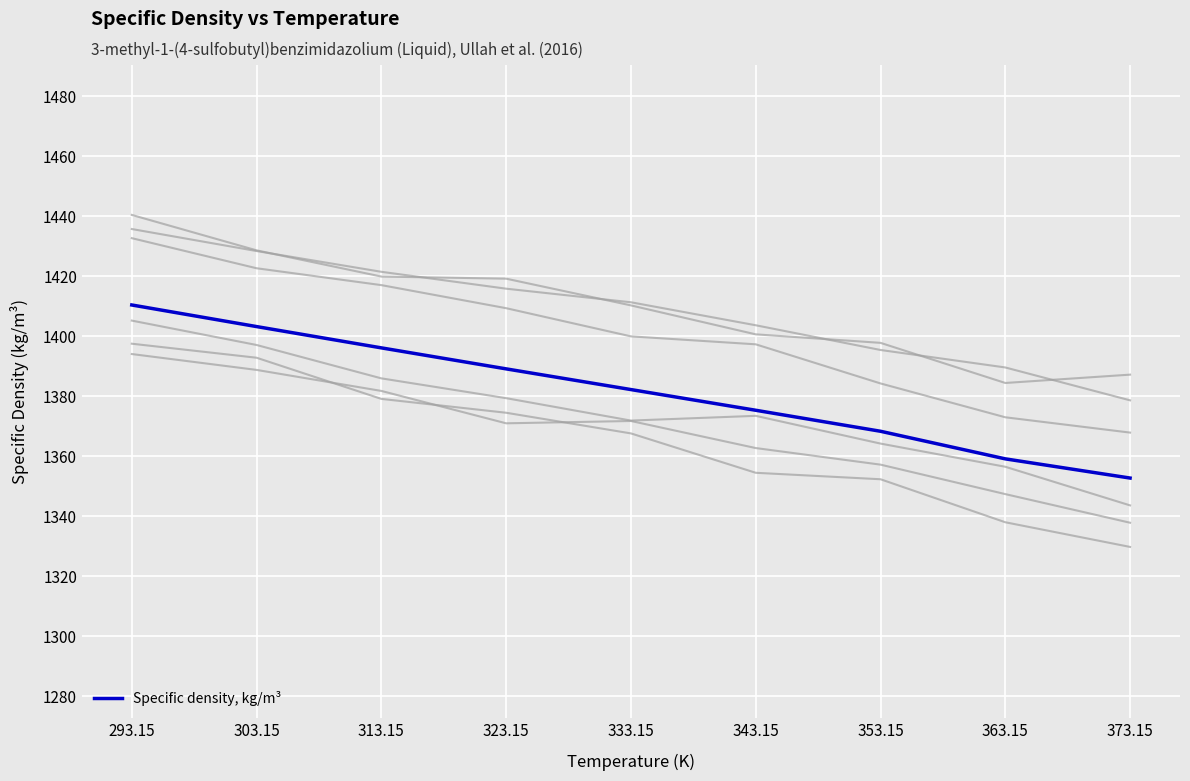

Reading left to right, extract all data points from this chart.

1410.4	1403.2	1396.1	1389.1	1382.2	1375.3	1368.3	1359.1	1352.7